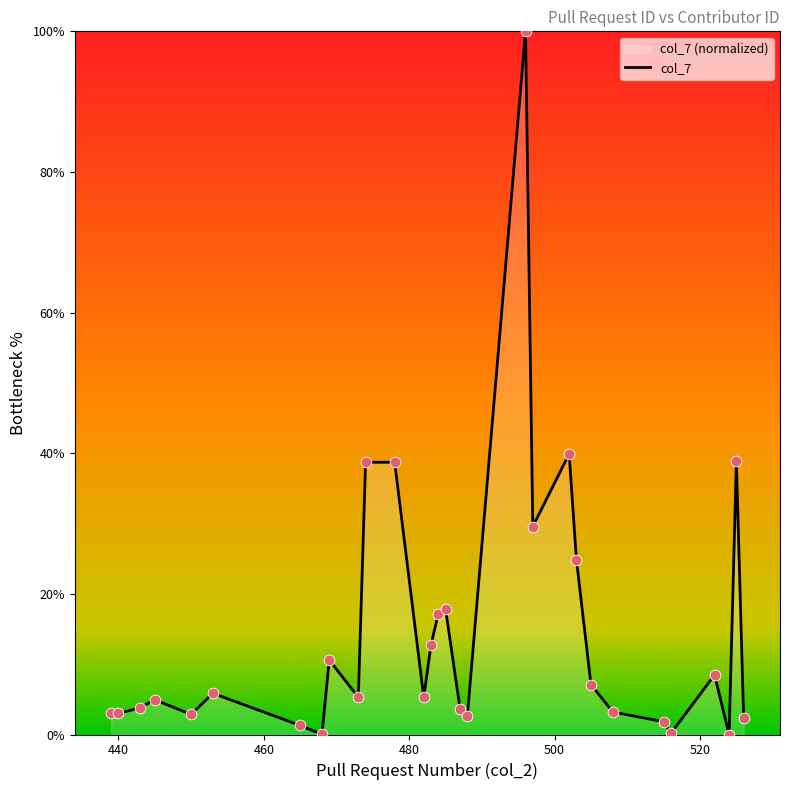

What is the greatest value displayed?

100.0